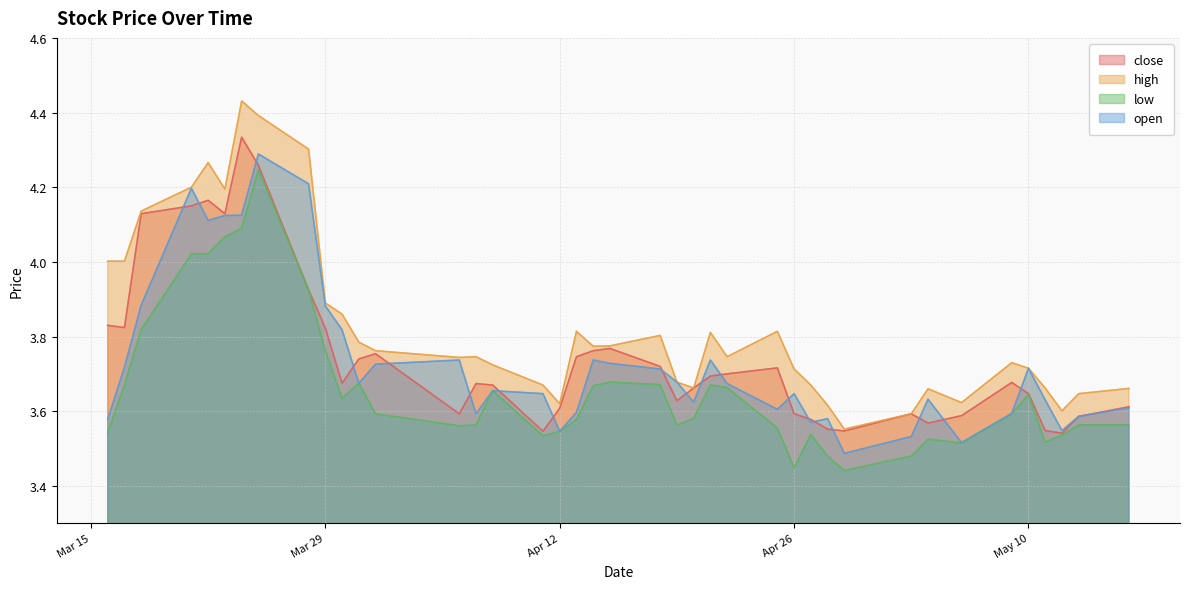

Which series changed the most between 2011-03-21 and 2011-04-28?

open